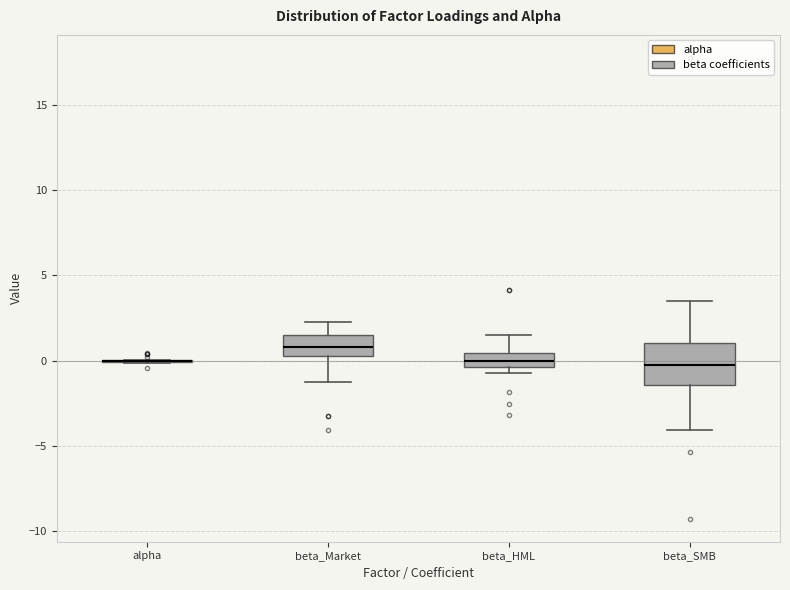

Reading left to right, read every box against the y-axis: the position of its median line, the range the box covers, and the ends of its whiskers. The values are not printed on the chart, so give them approximately, as read against the axis.

alpha: box collapsed to a line at 0.0, whiskers 0.0 to 0.0
beta_Market: median 1.0, box 0.5 to 1.5, whiskers -1.0 to 2.5
beta_HML: median 0.0, box -0.5 to 0.5, whiskers -1.0 to 1.5
beta_SMB: median -0.5, box -1.5 to 1.0, whiskers -4.0 to 3.5